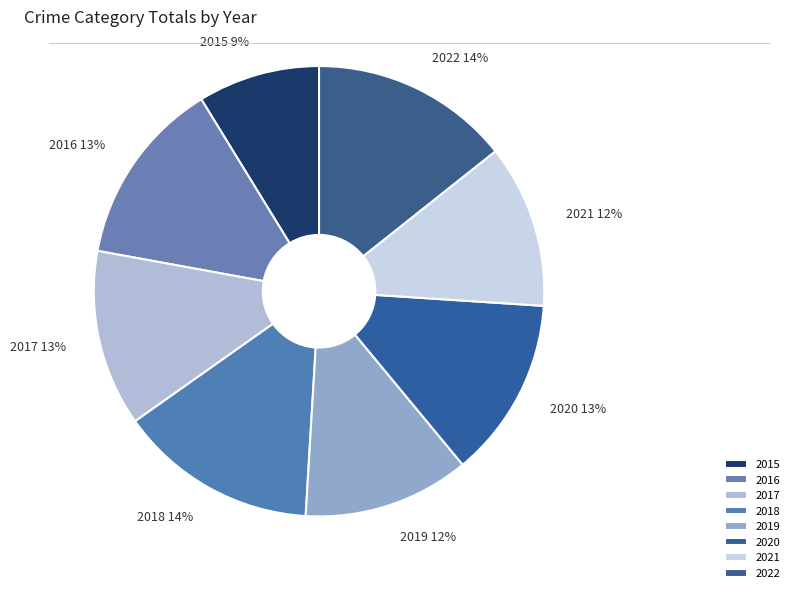

To the nearest percent, what is the difference between the 2017 and 2021 slice percentages?

1%